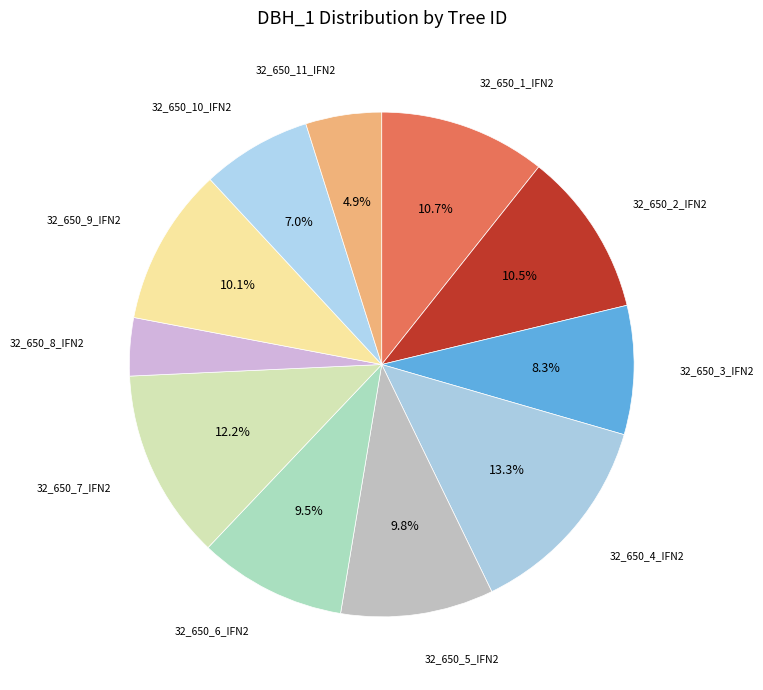

To the nearest percent, what percentage of the pie is 32_650_10_IFN2?

7%